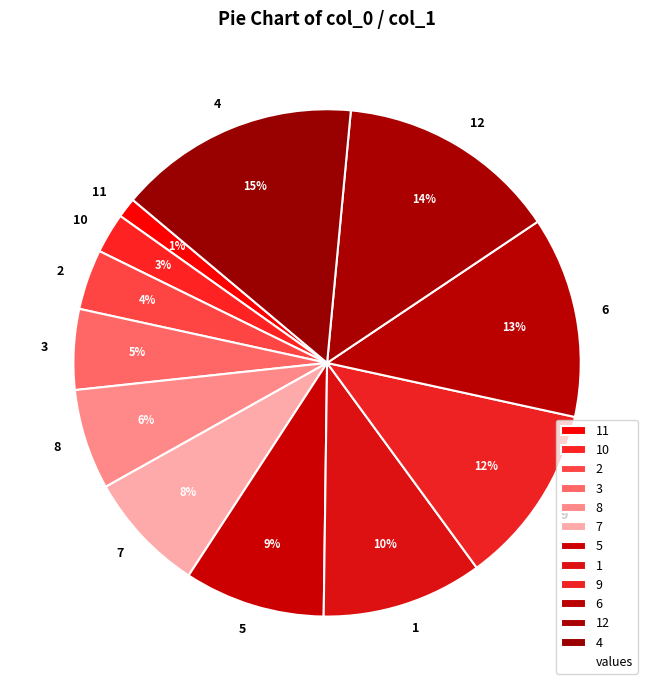

Count the number of slices in the pie.

12